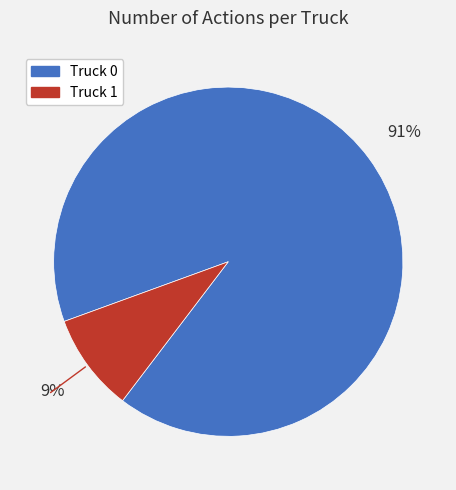

Combined, do Truck 1 and Truck 0 account for over 50%?

Yes